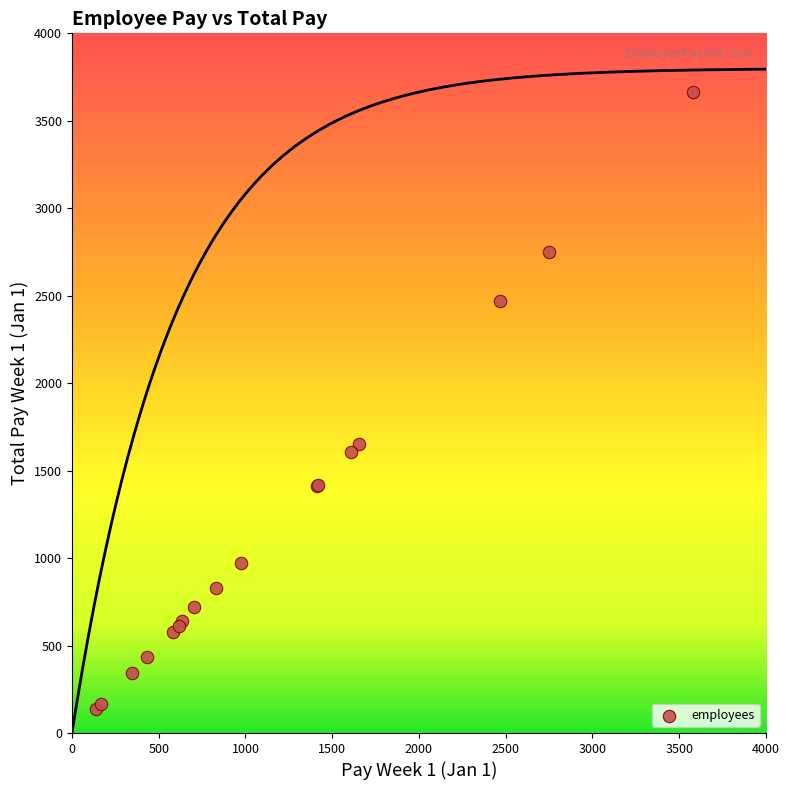

What Y value in the scatter plot is closest to 1901?

1652.0